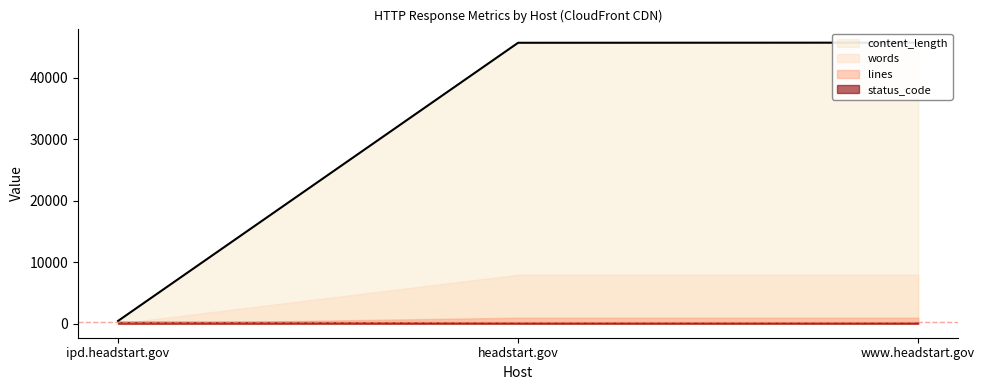

What is the highest value of the lines series?

968